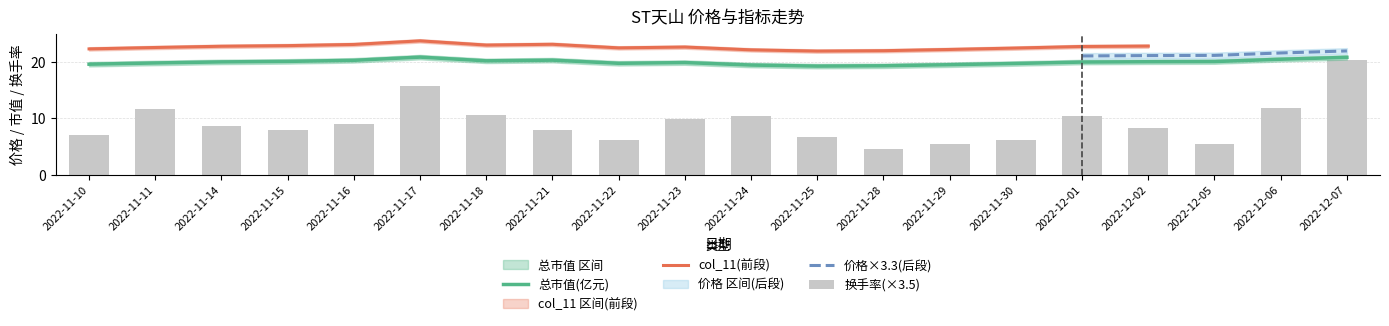

What is the minimum value for 总市值(亿元)?

19.3